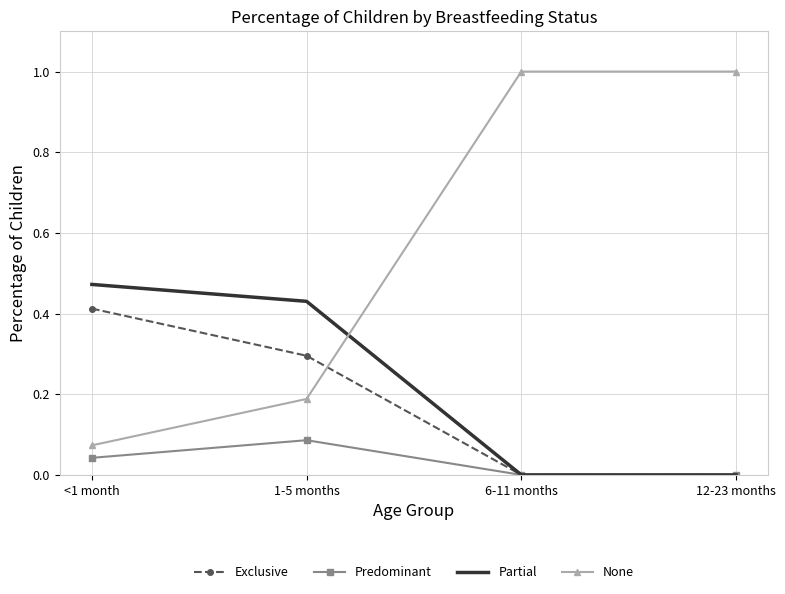

At how many categories does at least one series exceed 0?

4